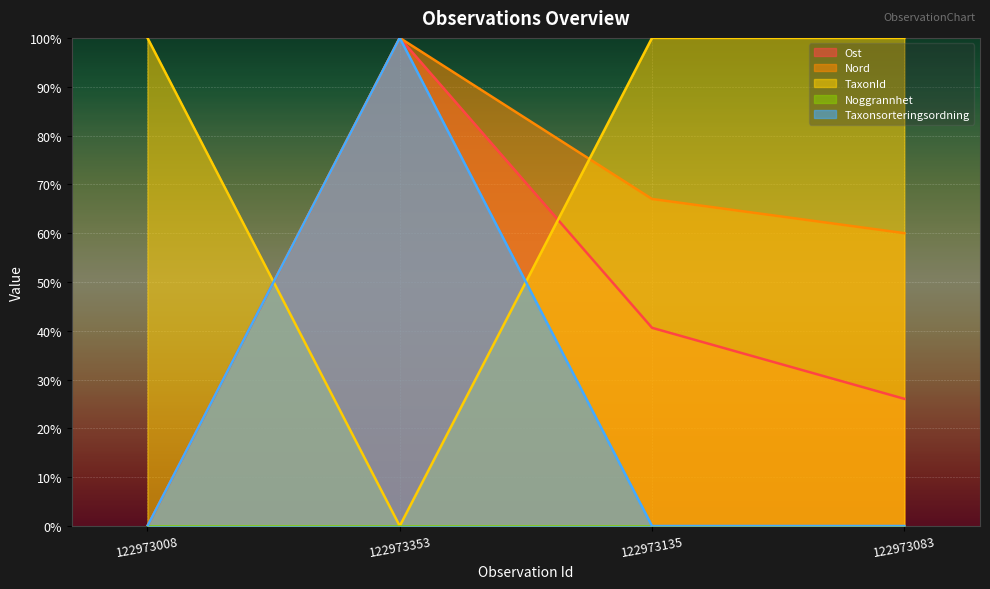

Which series has the largest total across all categories?

TaxonId